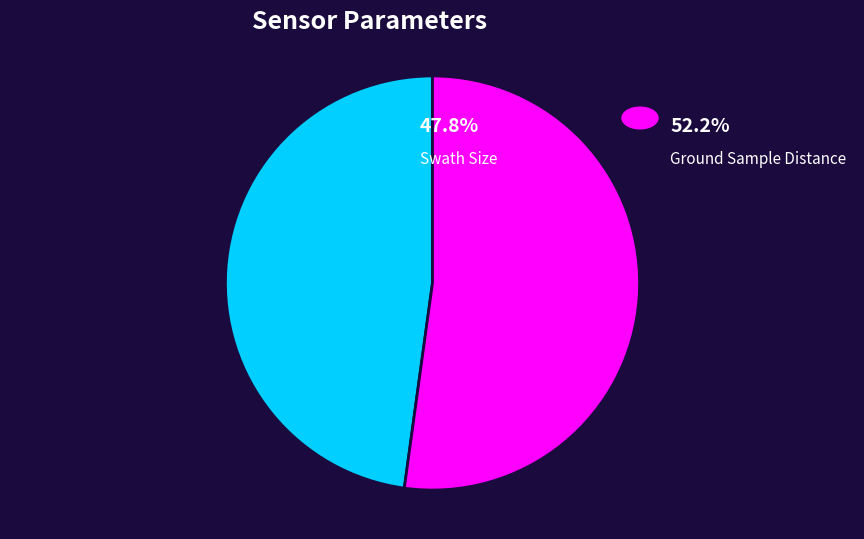

Count the number of slices in the pie.

2